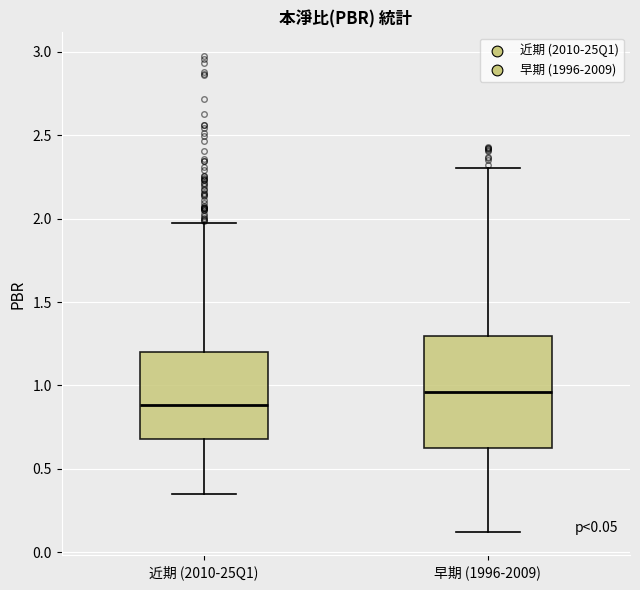

Comparing the boxes themselves (not the whiskers), which one is the tallest?

早期 (1996-2009)